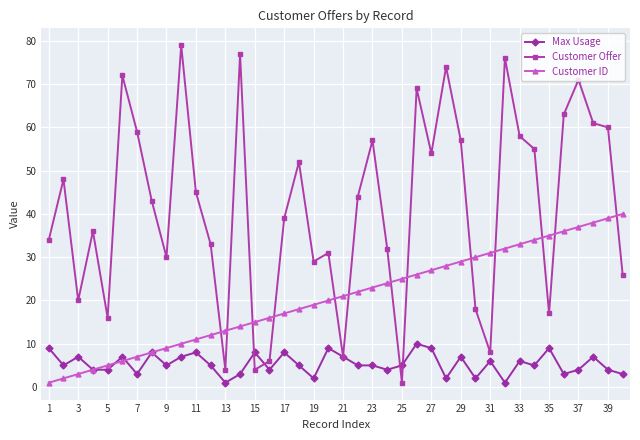

How many data points does each series have?

40